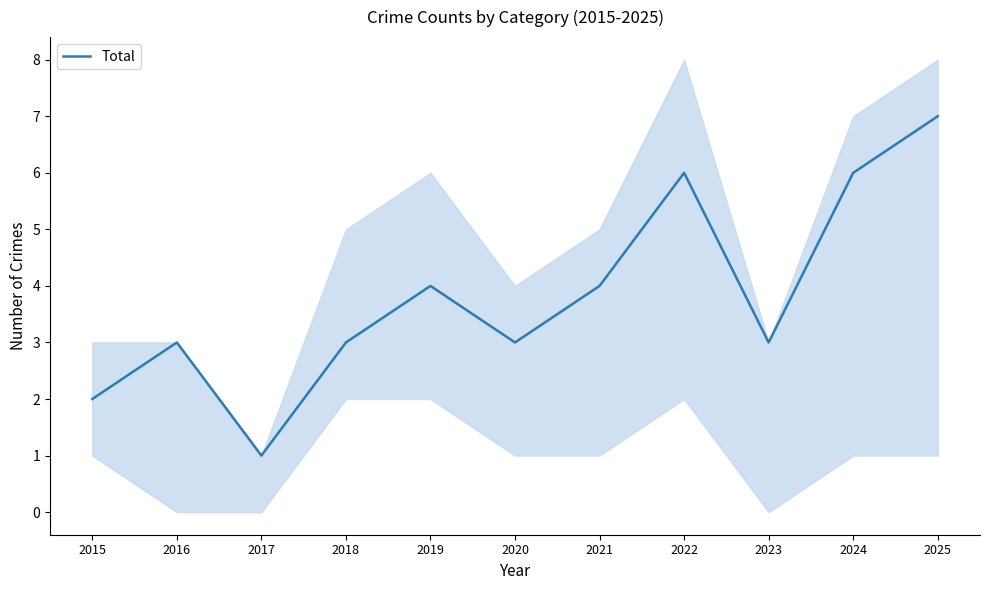

At which category does the data reach its first local valley?

2017